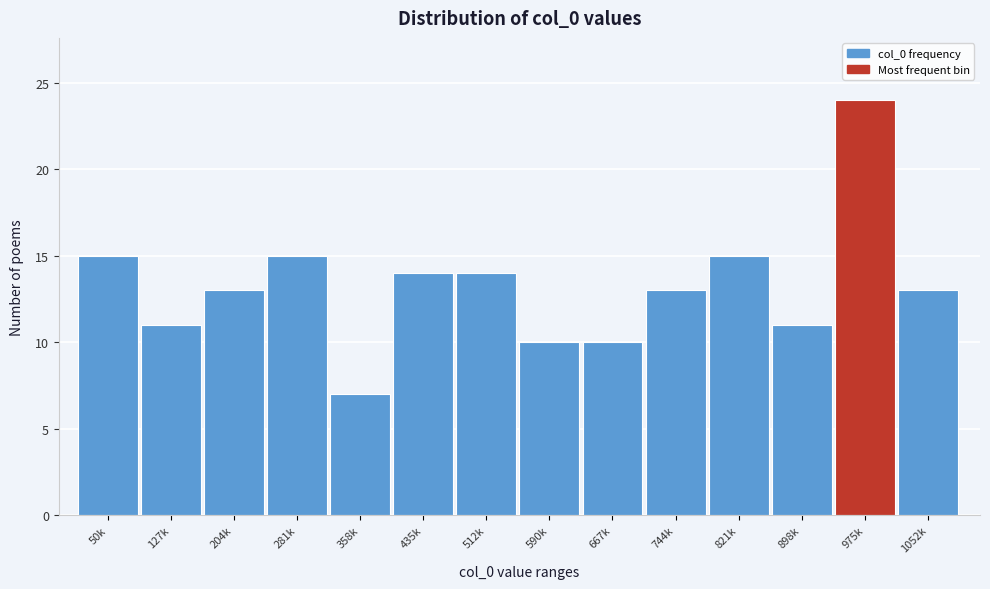

Reading right to left, list all the values displayed in this chart.

13	24	11	15	13	10	10	14	14	7	15	13	11	15